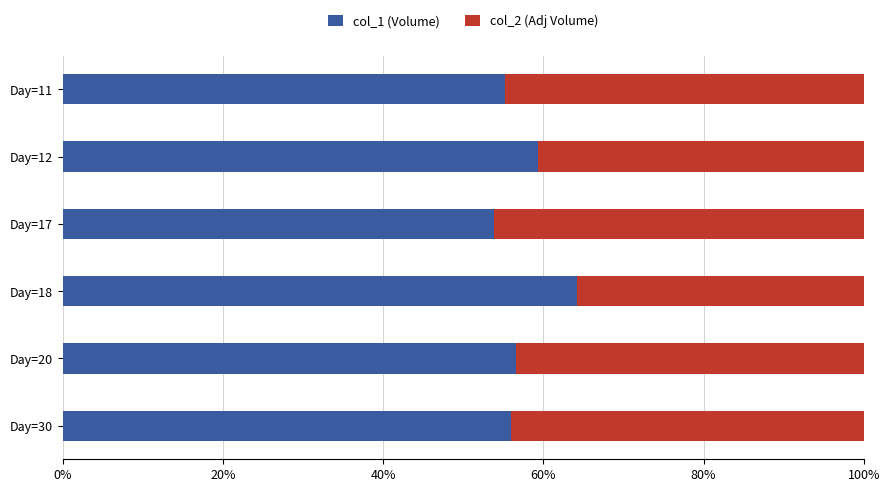

What is the approximate value of col_1 (Volume) at Day=20?

56.6